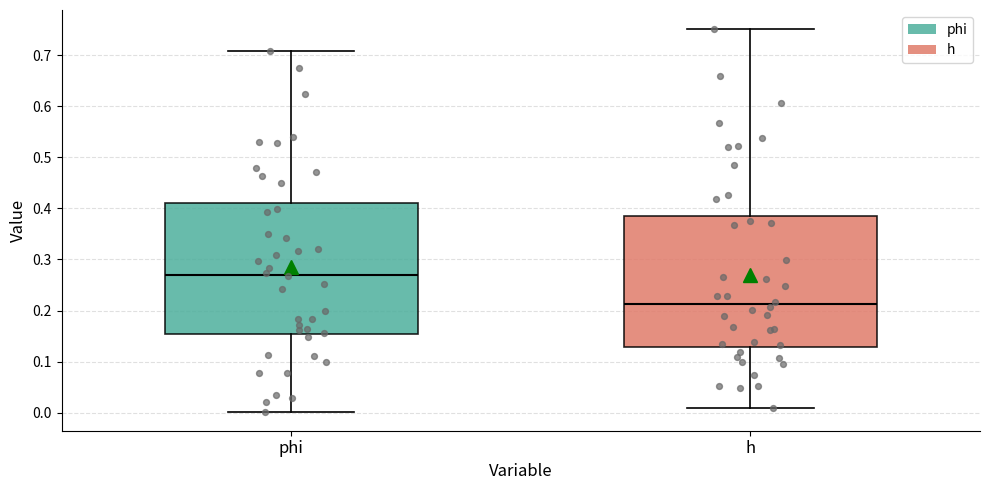

Reading left to right, transcribe this box plot: for each box, give where its median line is, the range the box spans, and where its two whiskers end, as read against the y-axis. The values are not printed on the chart, so give them approximately, as read against the axis.

phi: median 0.27, box 0.15 to 0.41, whiskers 0.00 to 0.71
h: median 0.21, box 0.13 to 0.39, whiskers 0.01 to 0.75